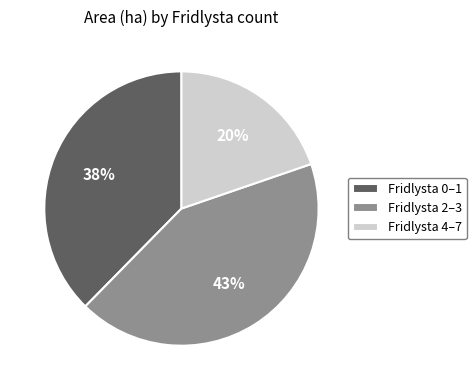

Which slice is the smallest?

Fridlysta 4–7